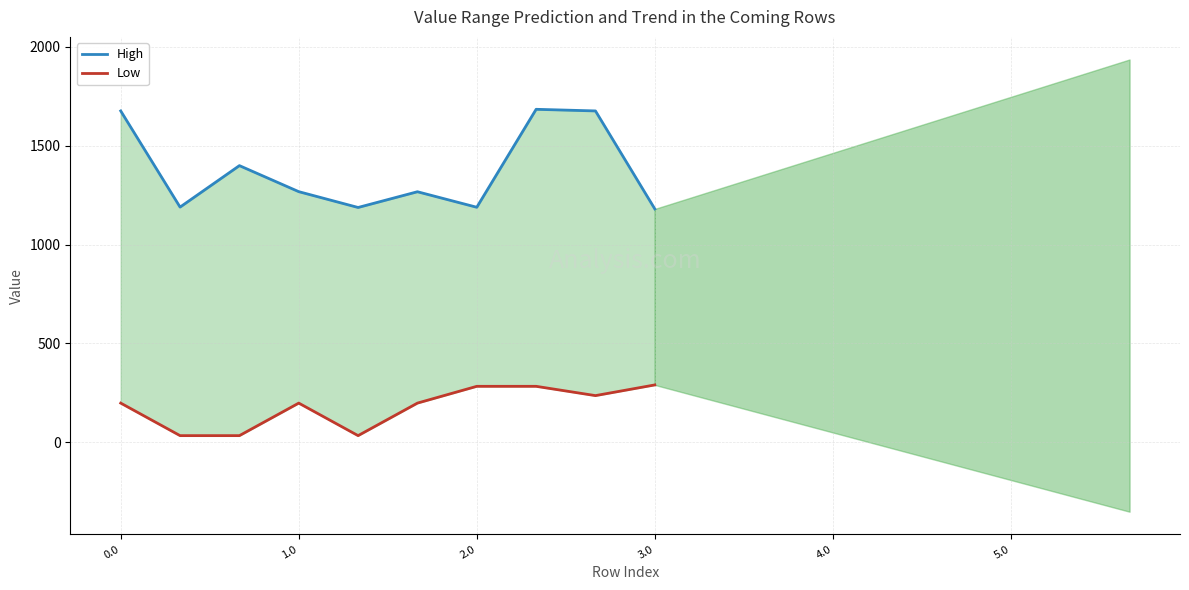

What are all the series names shown in the legend?

High, Low